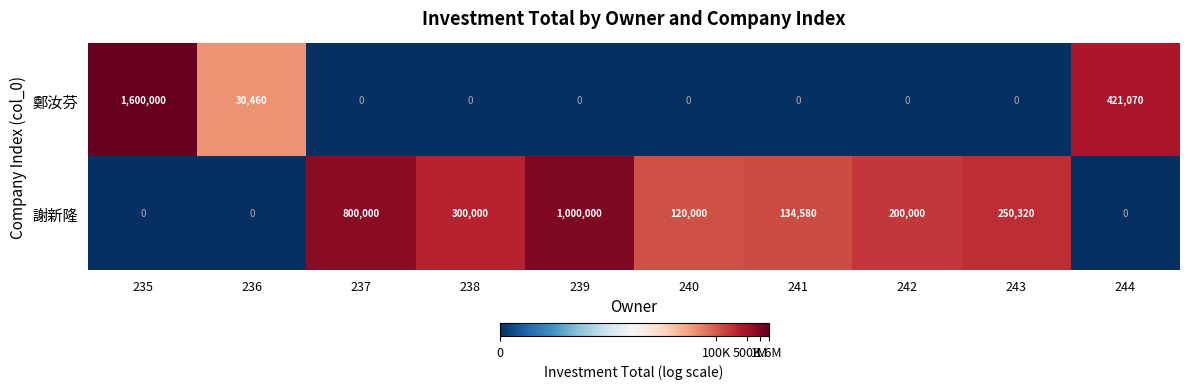

List the series in order of their peak value, highest first.

鄭汝芬, 謝新隆